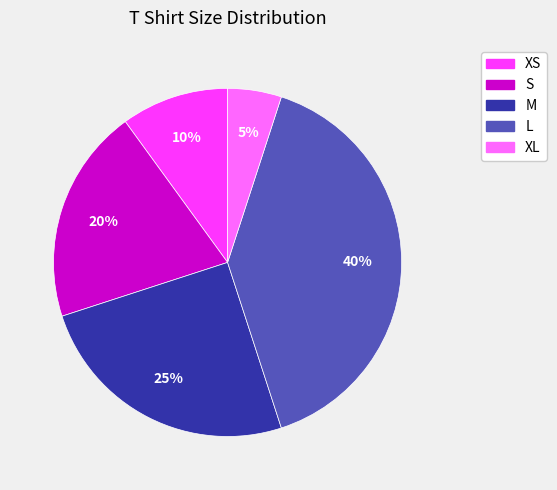

Is there a majority slice in this chart?

No